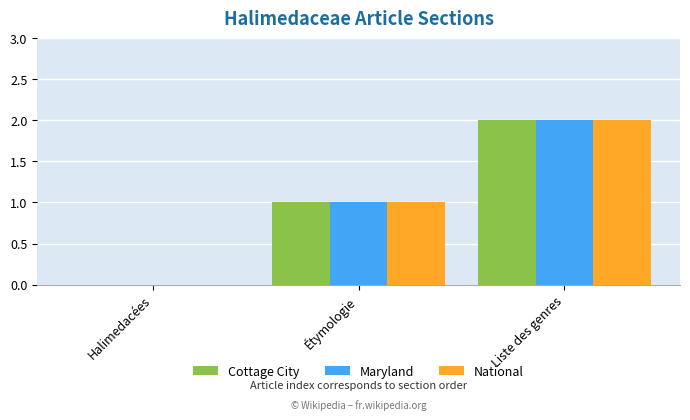

Is the value of Maryland at Liste des genres greater than the value of Cottage City at Étymologie?

Yes